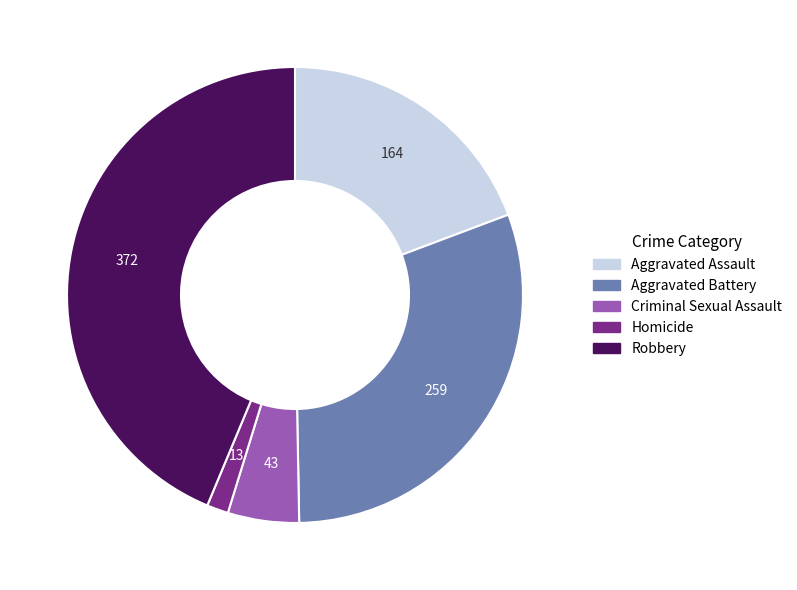

Which slice is the smallest?

Homicide